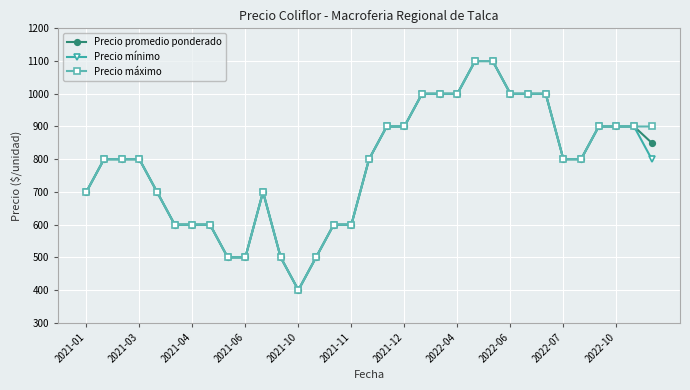

True or false: Precio máximo has more than 0 points higher than both neighbors.

True